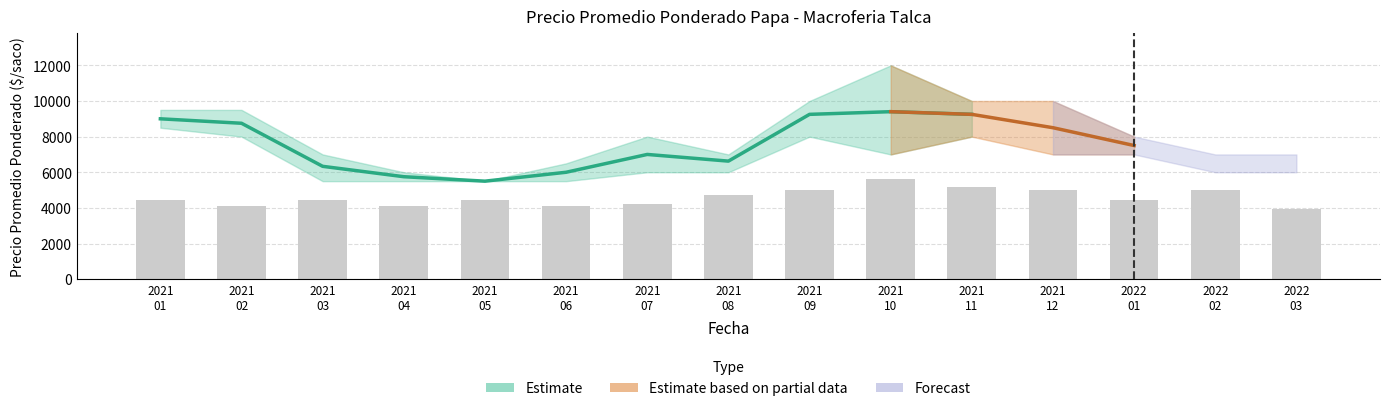

What position from the left is 2022
03?

15